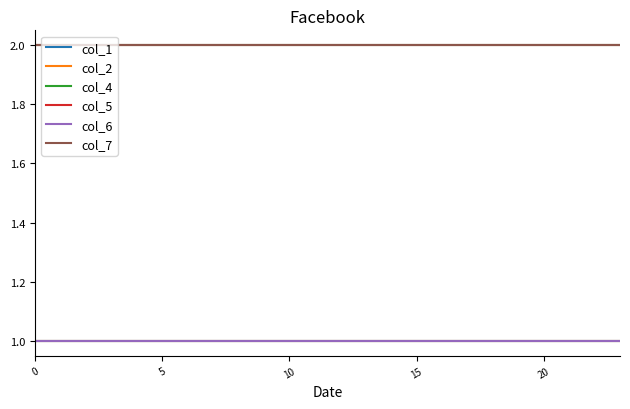

At how many categories does at least one series exceed 1?

24